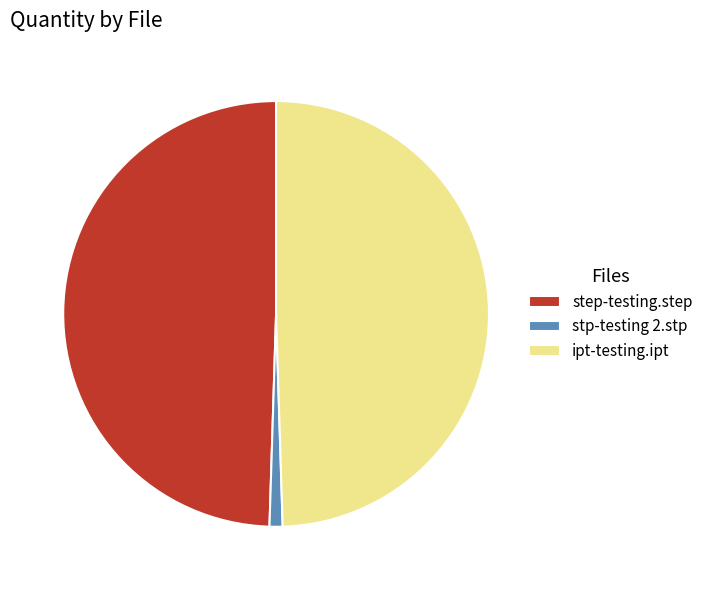

Which category has the smallest portion of the pie?

stp-testing 2.stp